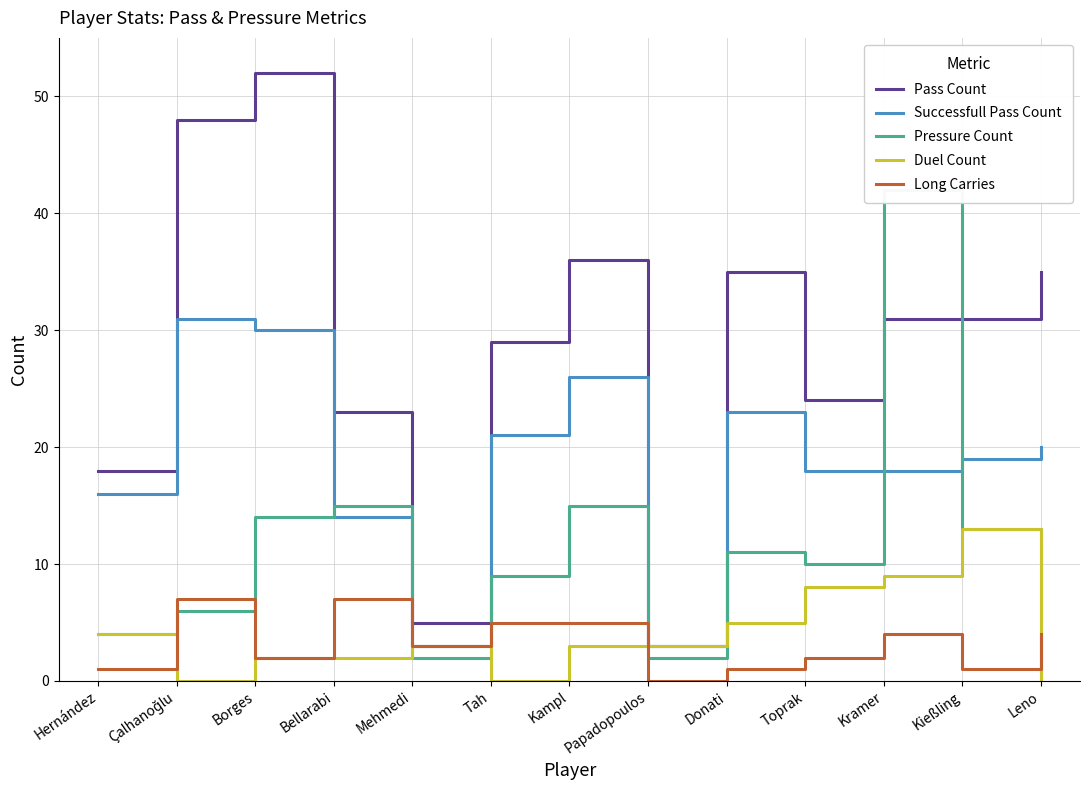

Does the chart display data point markers on the line(s)?

No